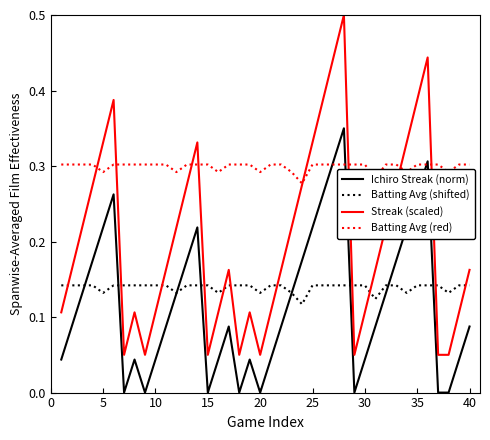

True or false: Streak (scaled) and Ichiro Streak (norm) cross at least once.

False